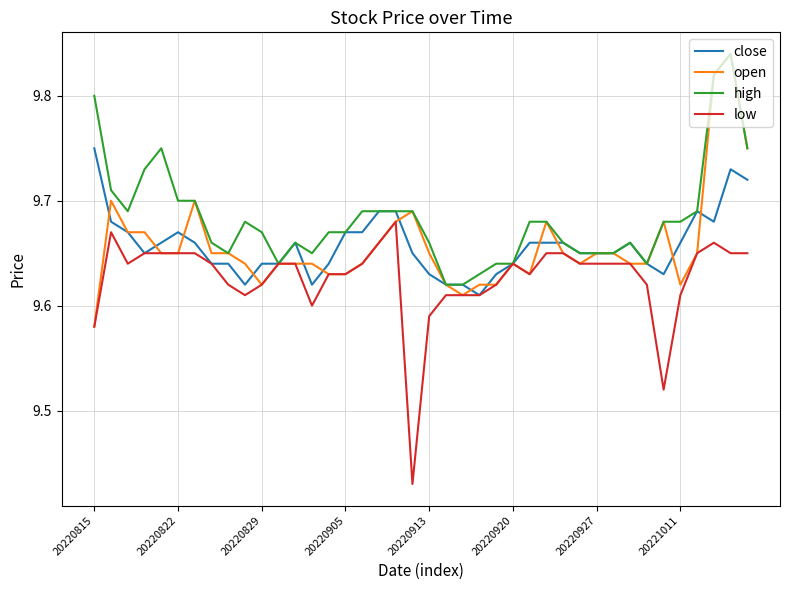

How many categories are shown in the chart?

40